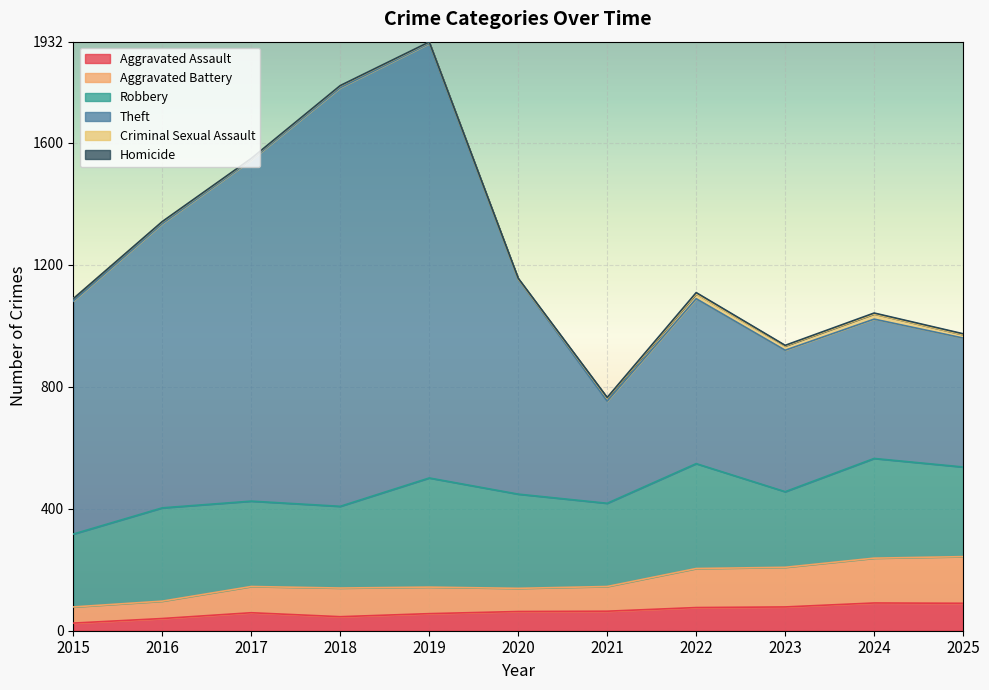

What is the value of the Aggravated Assault point at the 10th from the left?

91